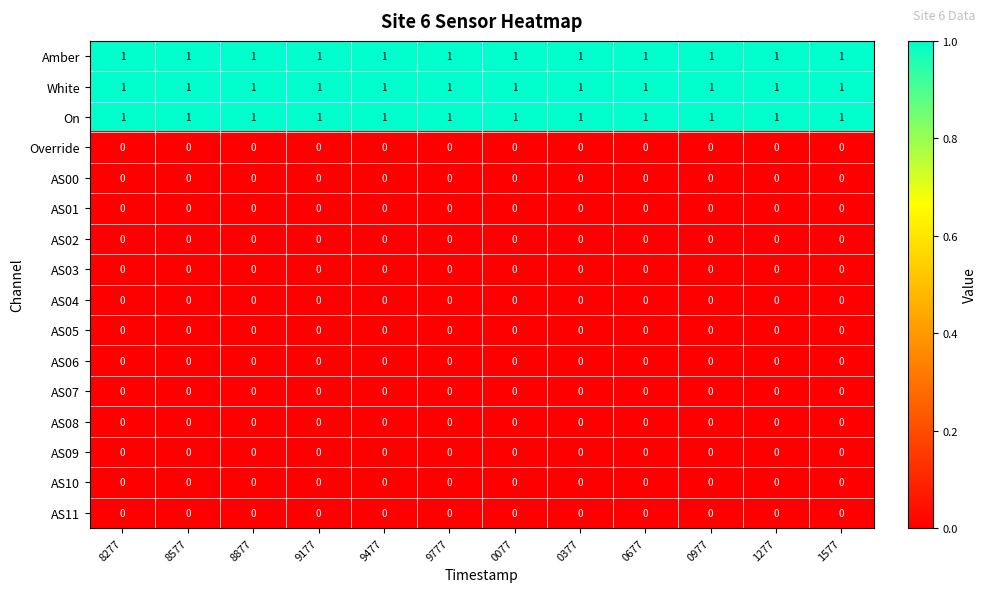

Is it true that AS10 equals 0 at 0677?

True